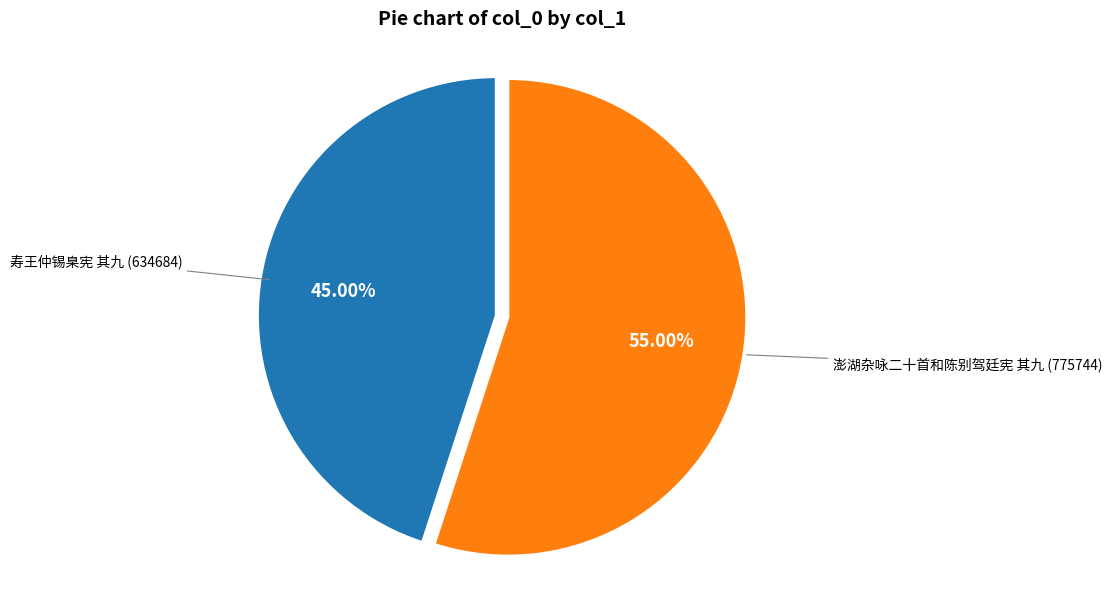

True or false: 寿王仲锡臬宪 其九 accounts for 55% of the total.

False